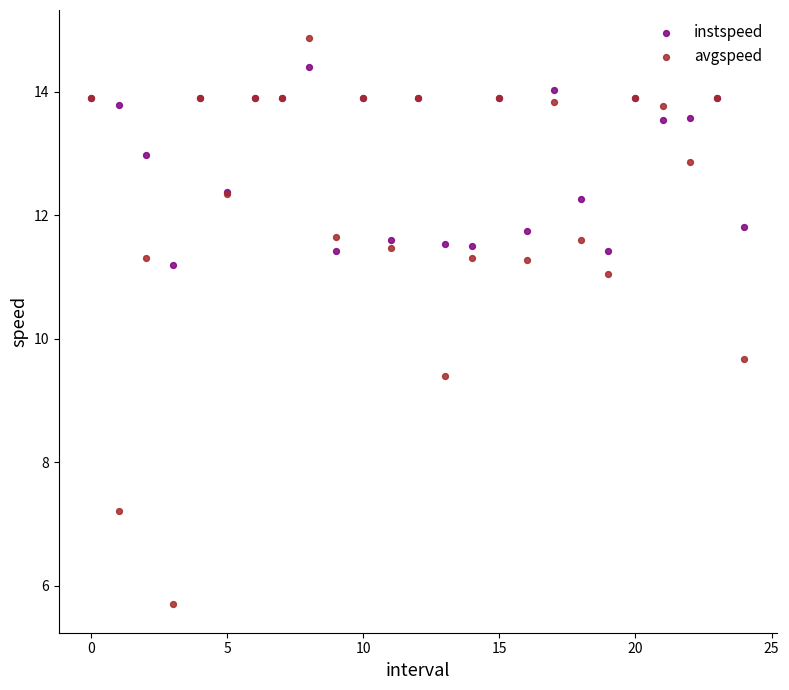

Which series contains the lowest Y value?

avgspeed